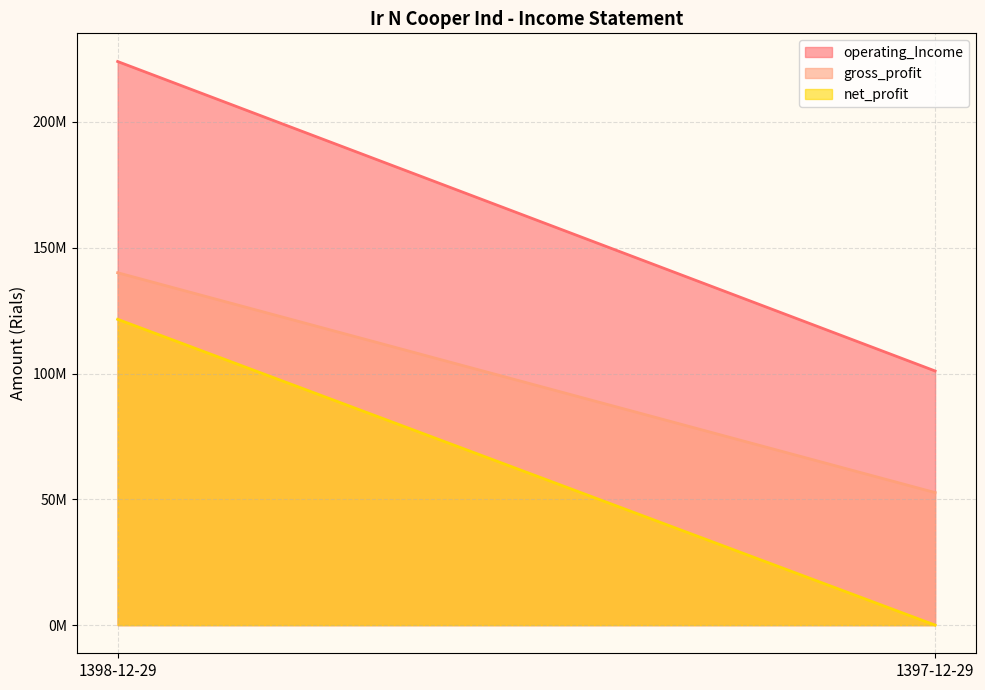

What is the difference between the maximum and minimum values in the operating_Income series?

123001273